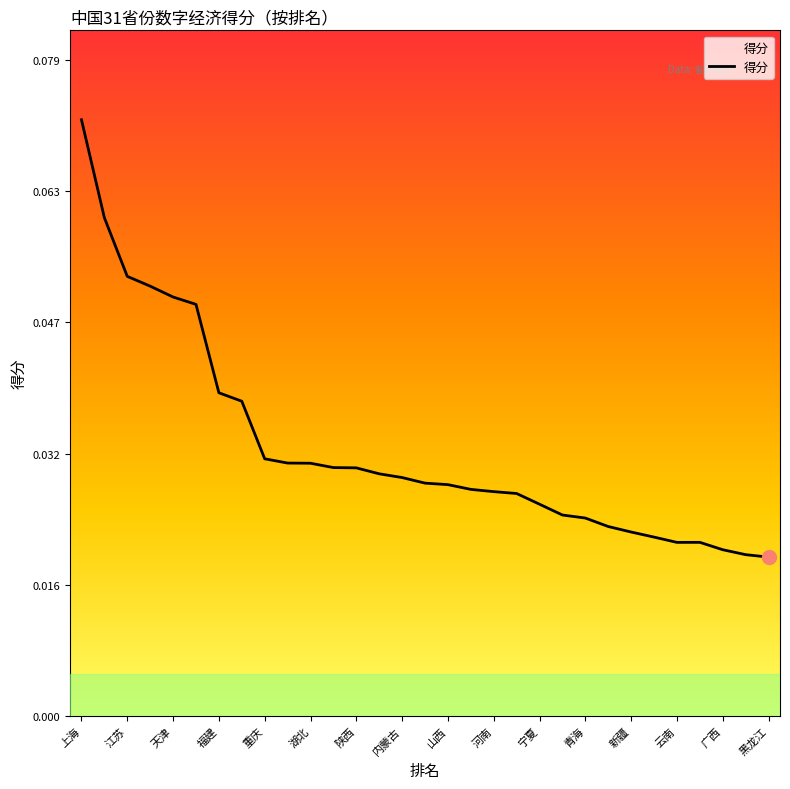

Reading right to left, transcribe all the data shown in this chart.

0.0	0.0	0.0	0.0	0.0	0.0	0.0	0.0	0.0	0.0	0.0	0.0	0.0	0.0	0.0	0.0	0.0	0.0	0.0	0.0	0.0	0.0	0.0	0.0	0.0	0.0	0.1	0.1	0.1	0.1	0.1